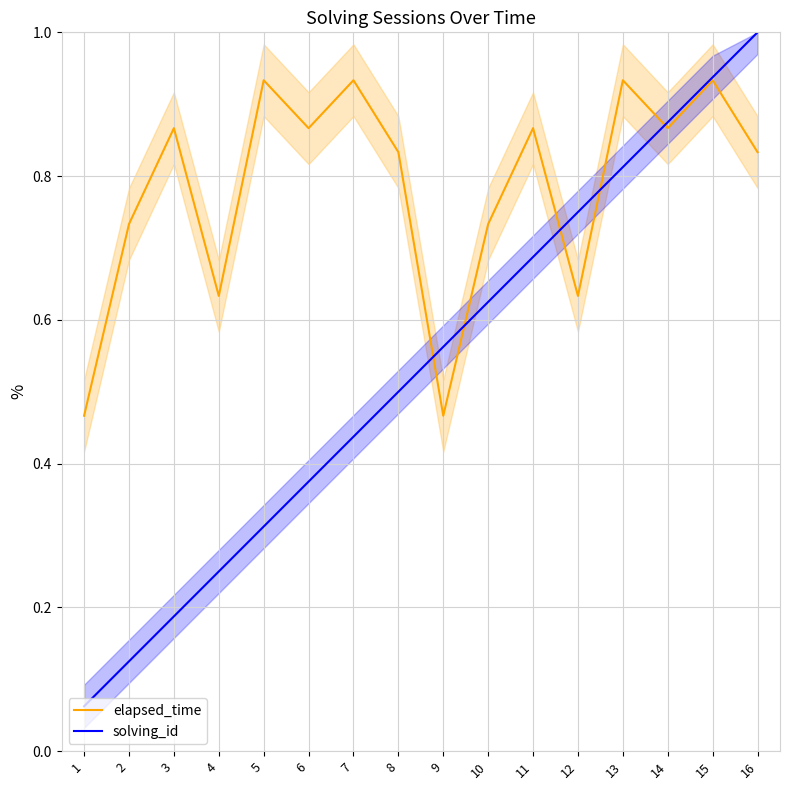

How many data points does each series have?

16